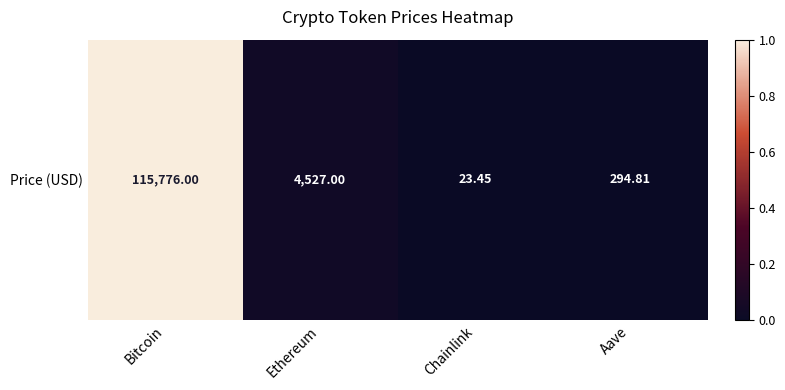

What is the difference between the maximum and second lowest values?

1.0